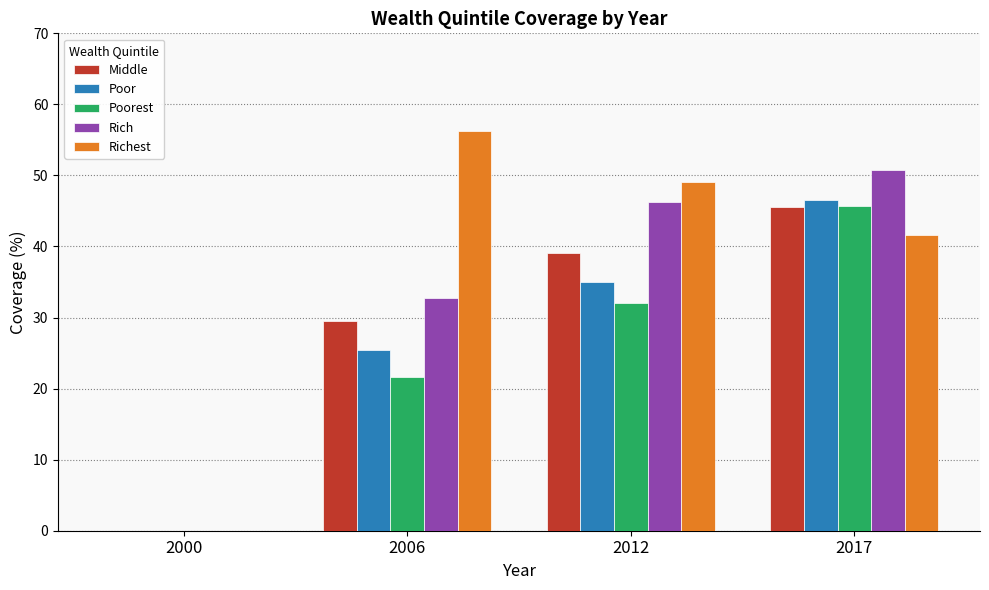

What is the sum of all Poorest values?

99.4